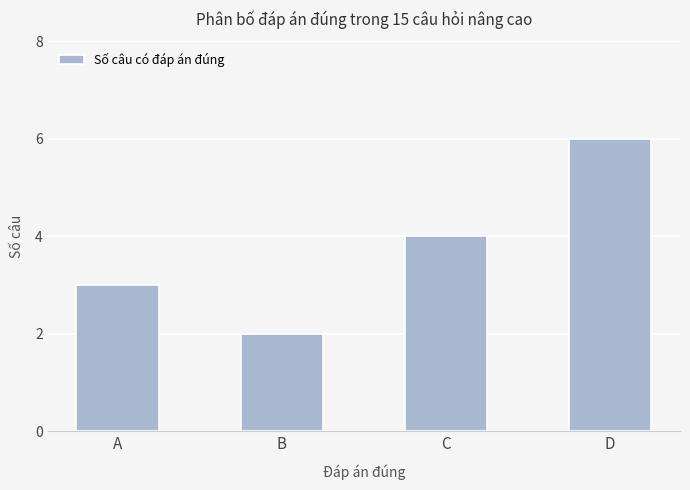

How many values are between 3 and 6?

3